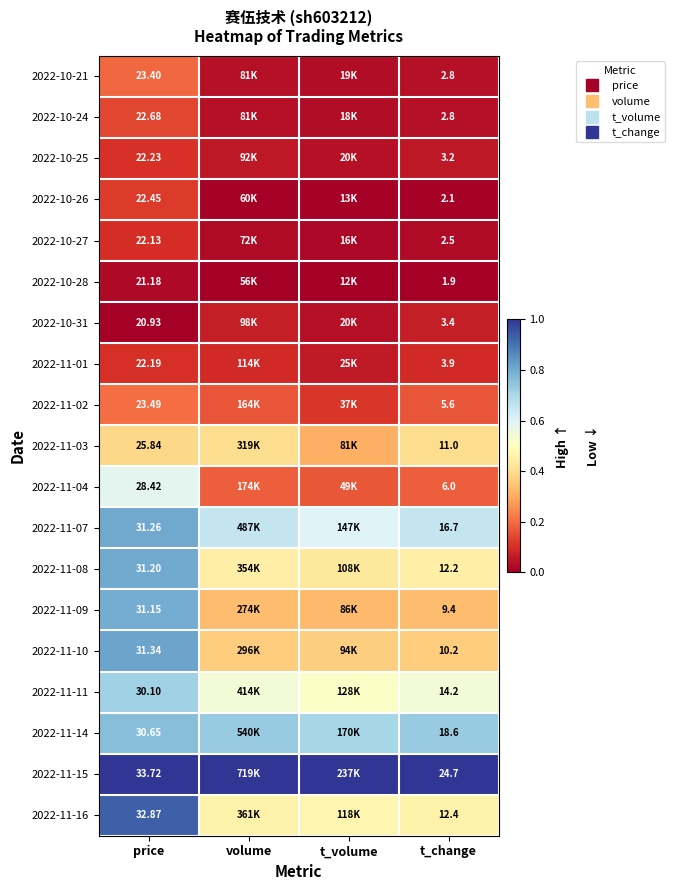

List the labels in order of 2022-11-04 value, smallest first.

t_volume, t_change, volume, price